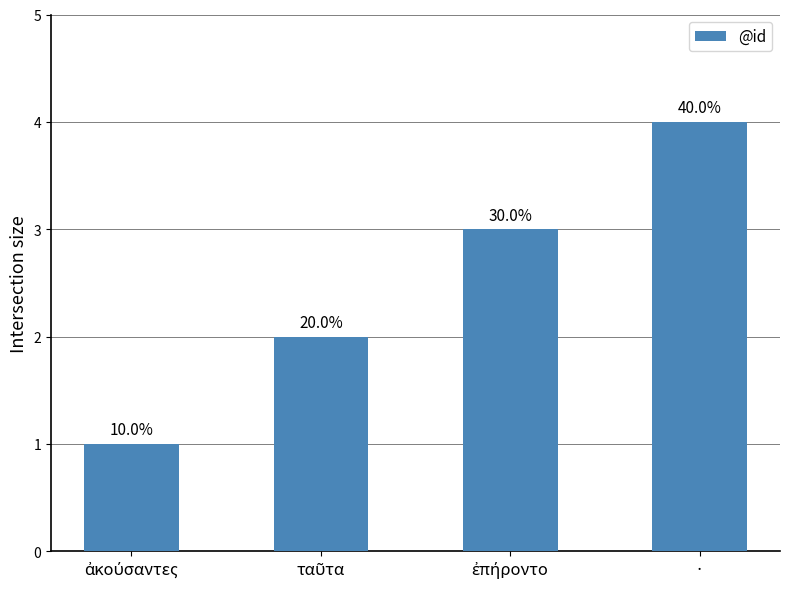

What is the maximum value shown in the chart?

4